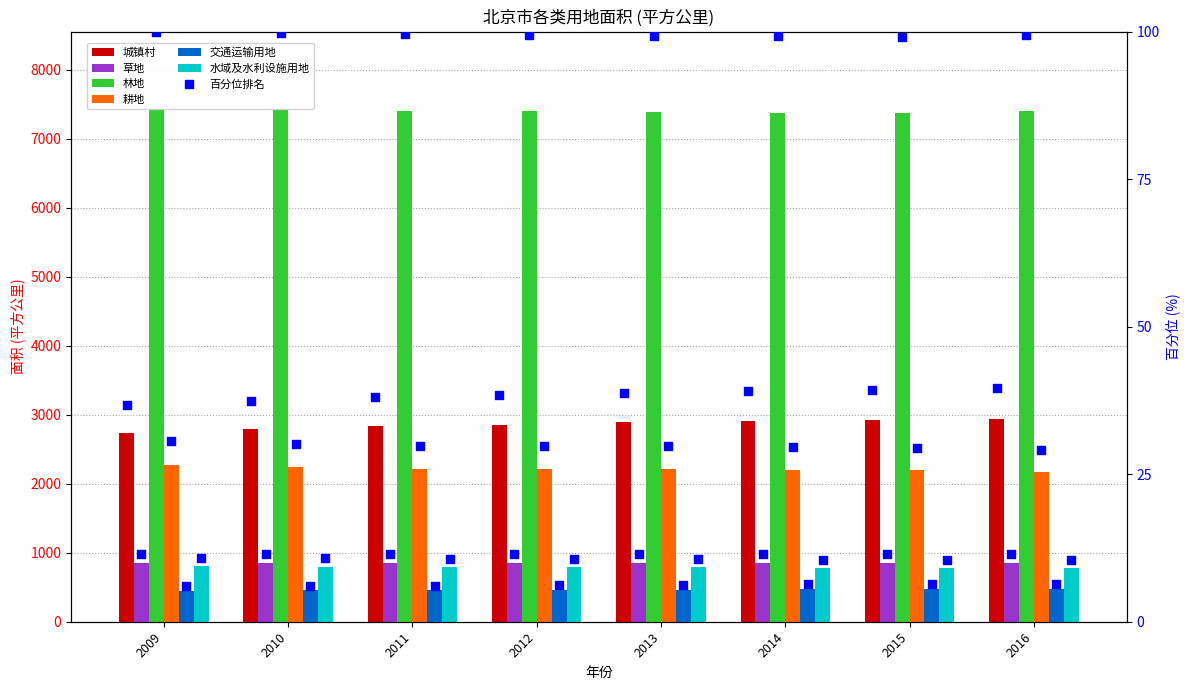

At how many categories does at least one series exceed 6992?

8